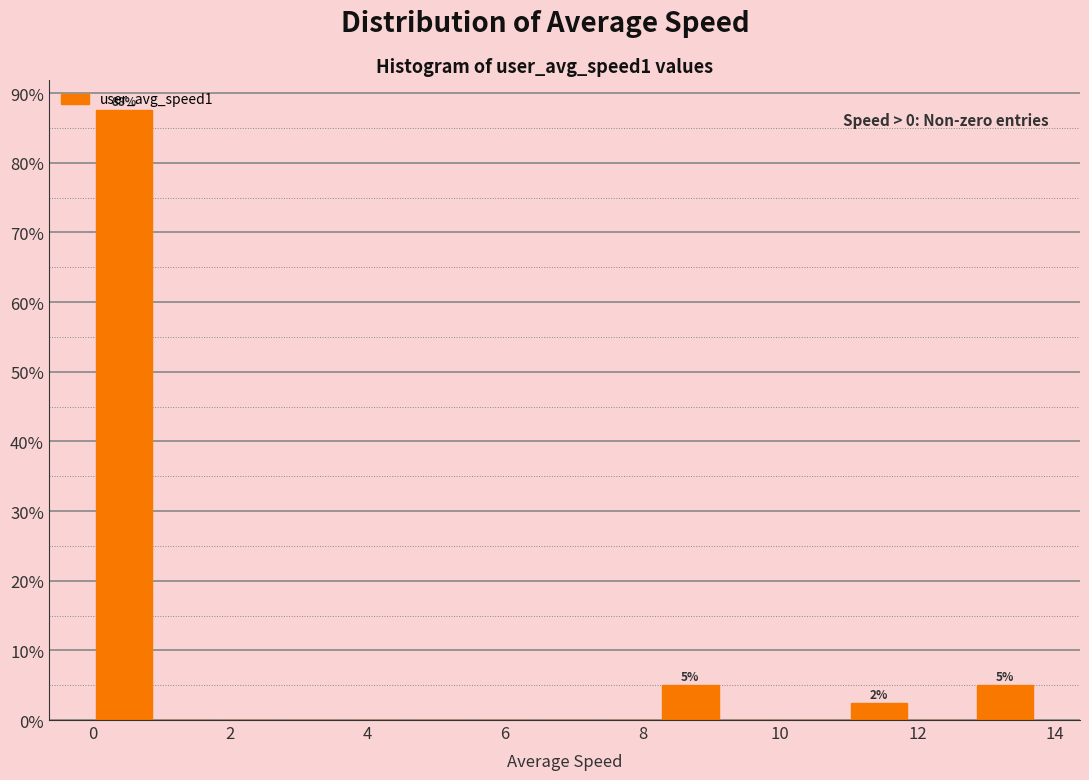

Which range on the x-axis has the tallest bar?

0.0 to 1.0